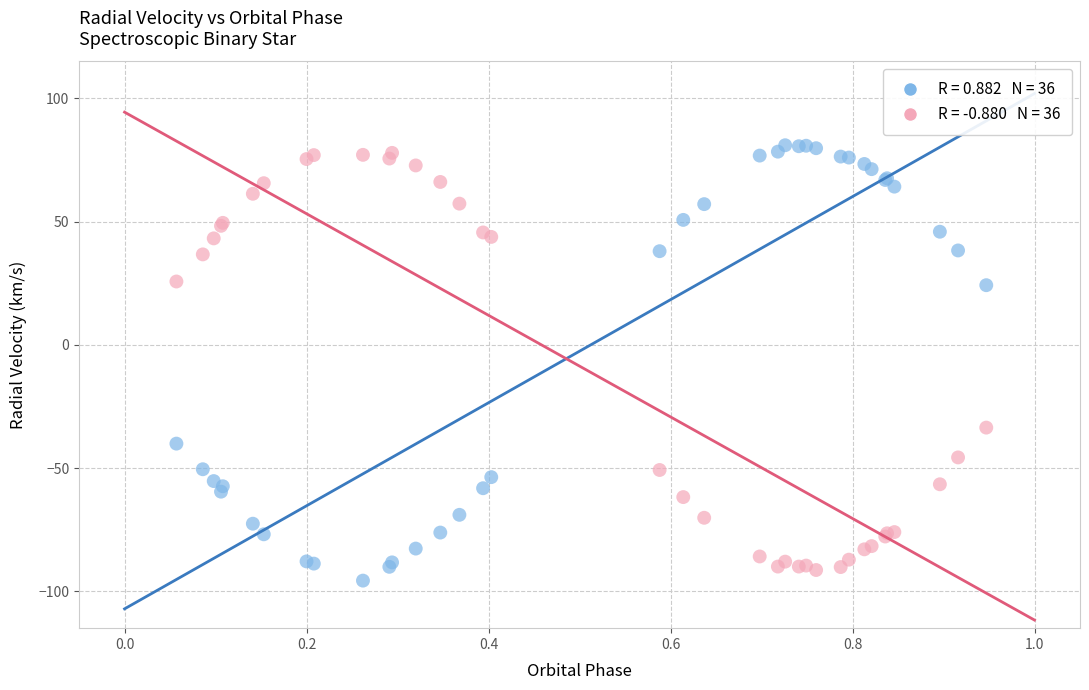

Across all series, what Y value is closest to -7?

-33.6